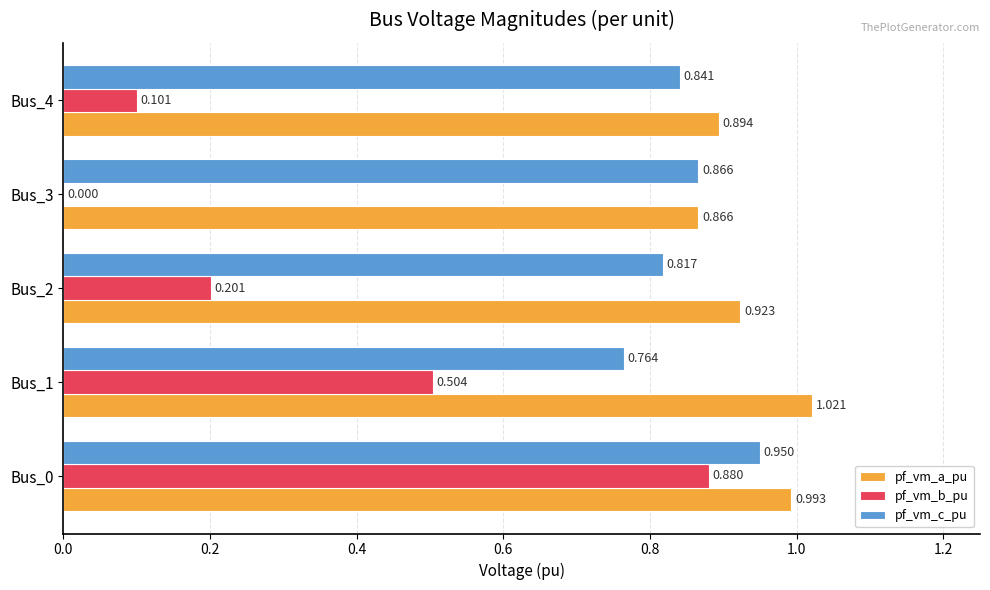

Is the value of pf_vm_c_pu at Bus_0 greater than the value of pf_vm_a_pu at Bus_0?

No